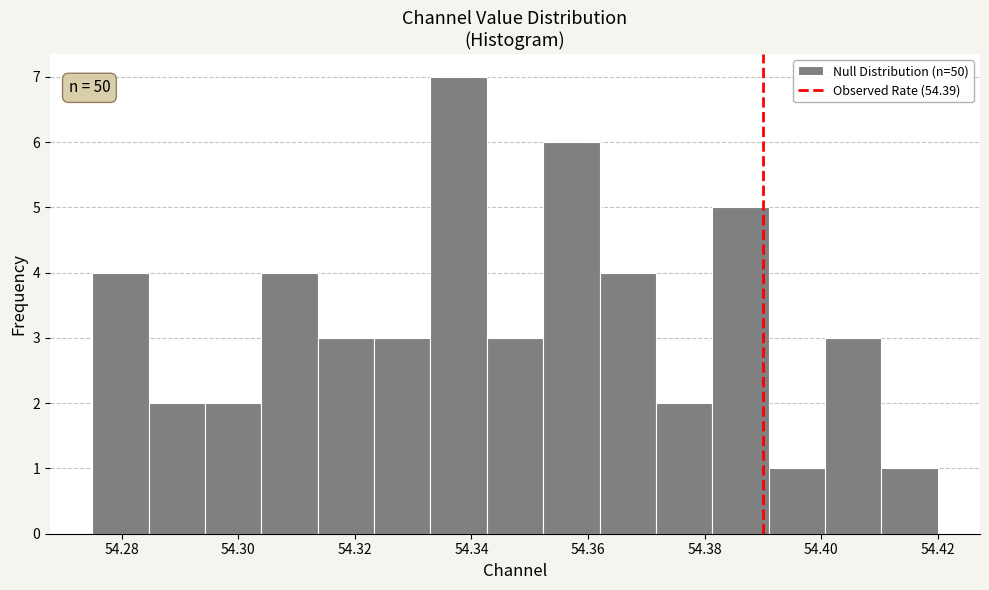

Over which range of the x-axis is the bar tallest?

54.332 to 54.342